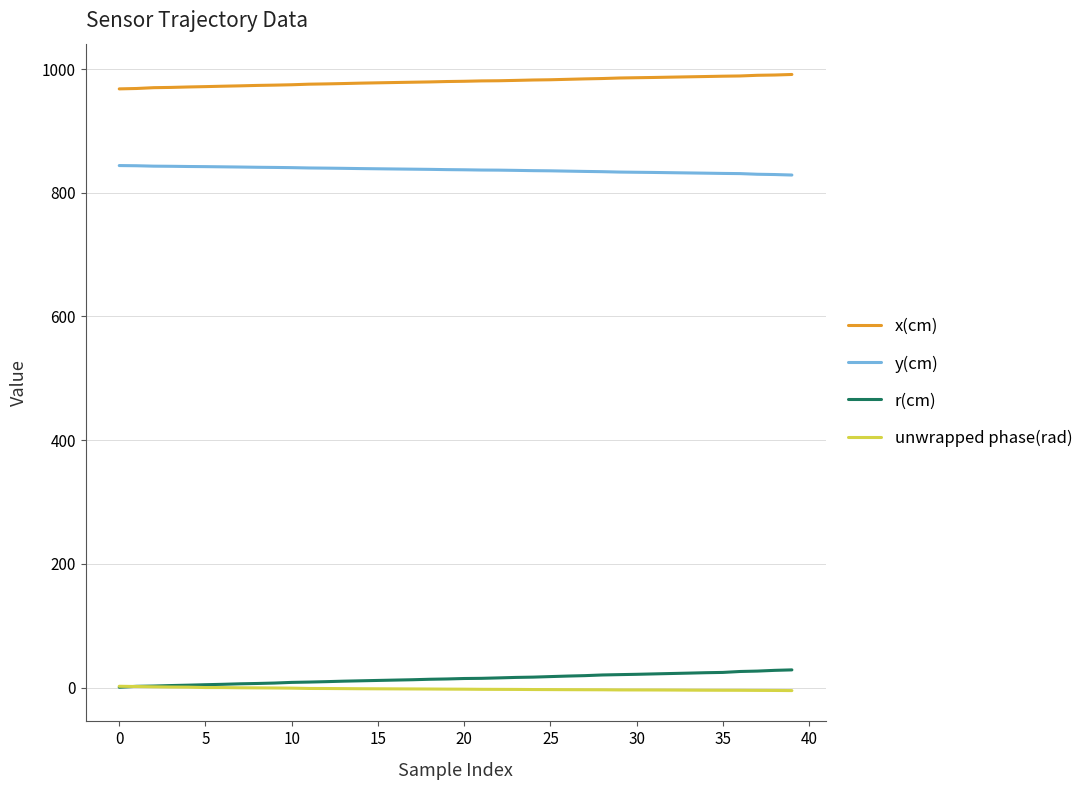

At how many categories does at least one series exceed 838?

40